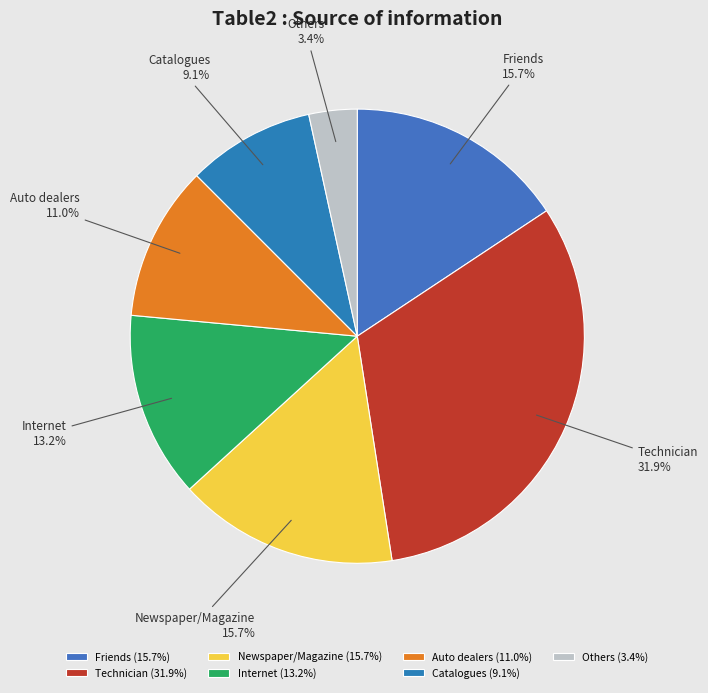

Does any single category account for the majority?

No